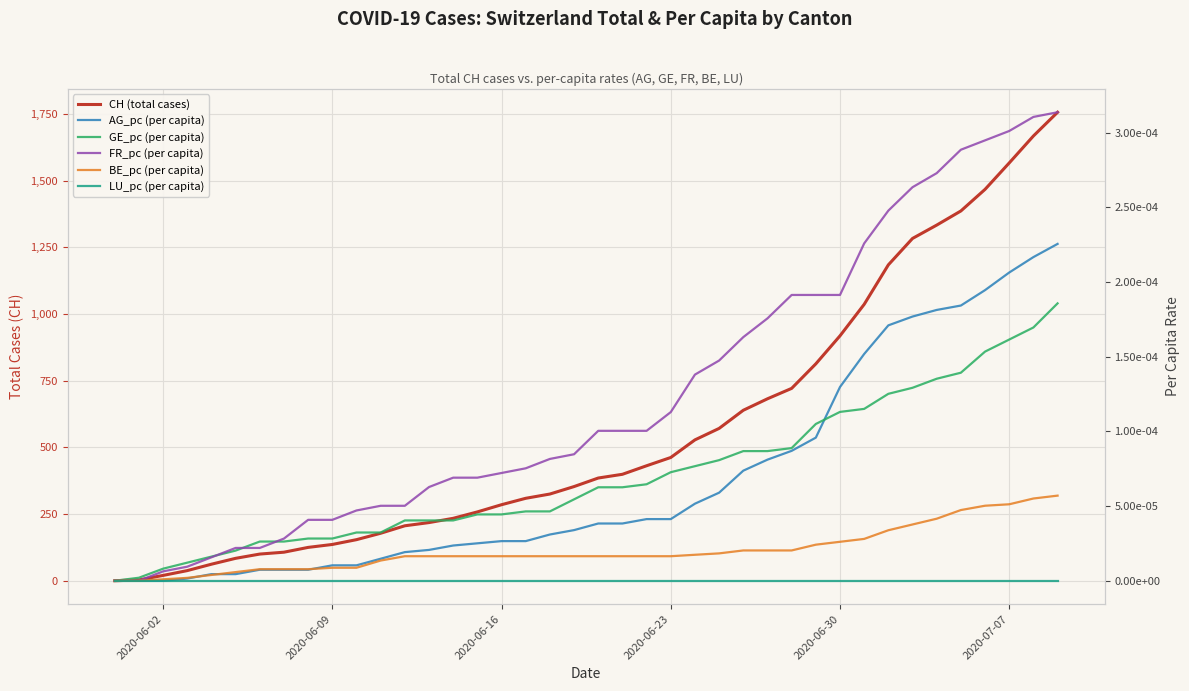

Which series has the largest total across all categories?

CH (total cases)